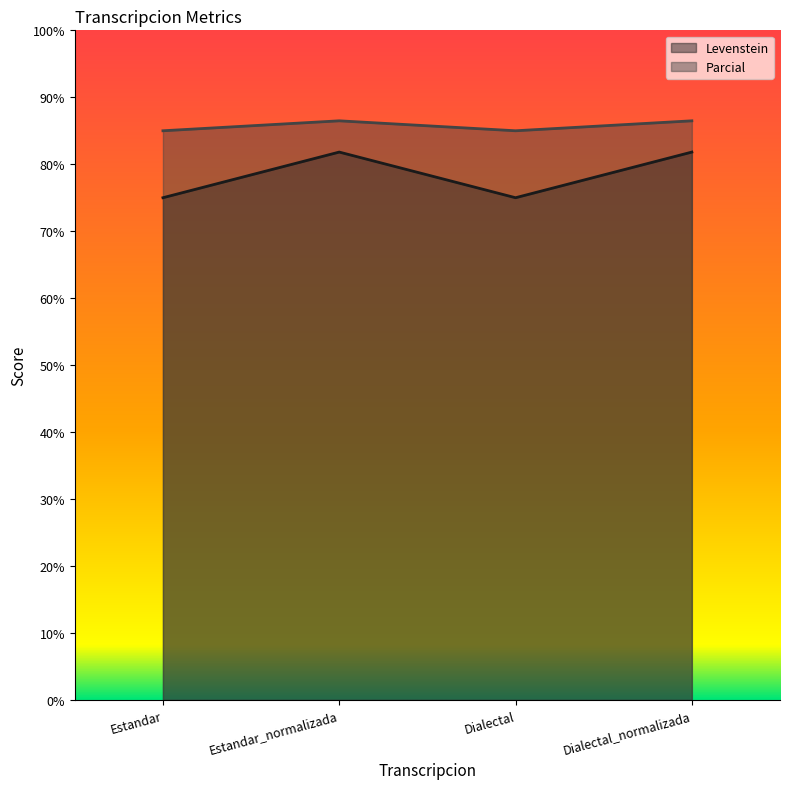

What is the label of the 2nd point from the left?

Estandar_normalizada